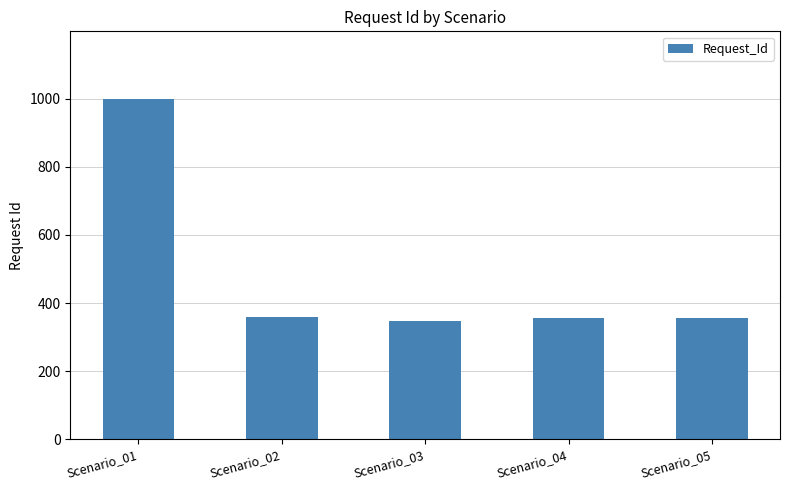

What is the approximate value at Scenario_02?

360